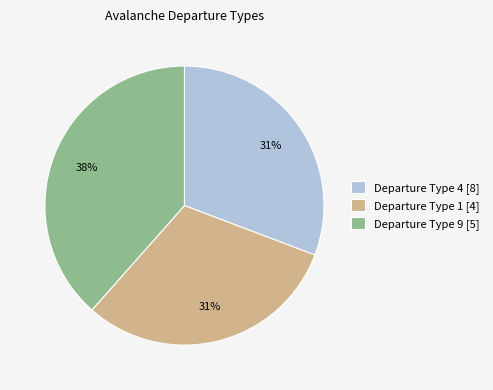

Is there a majority slice in this chart?

No